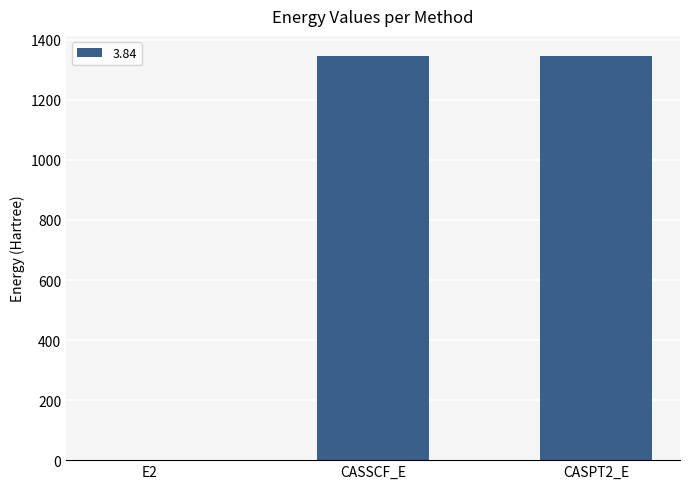

At which label is the value closest to 673?

CASSCF_E